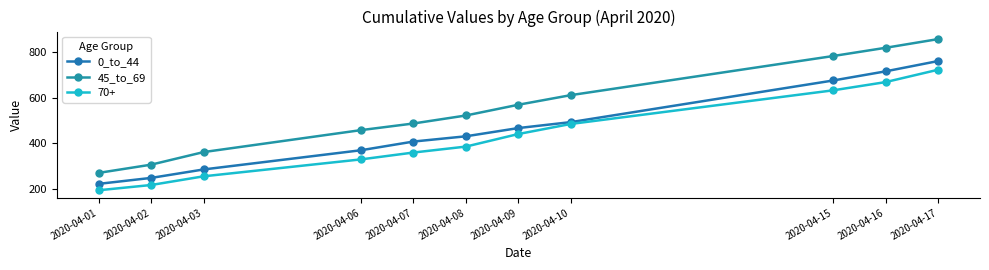

What is the greatest value displayed?

856